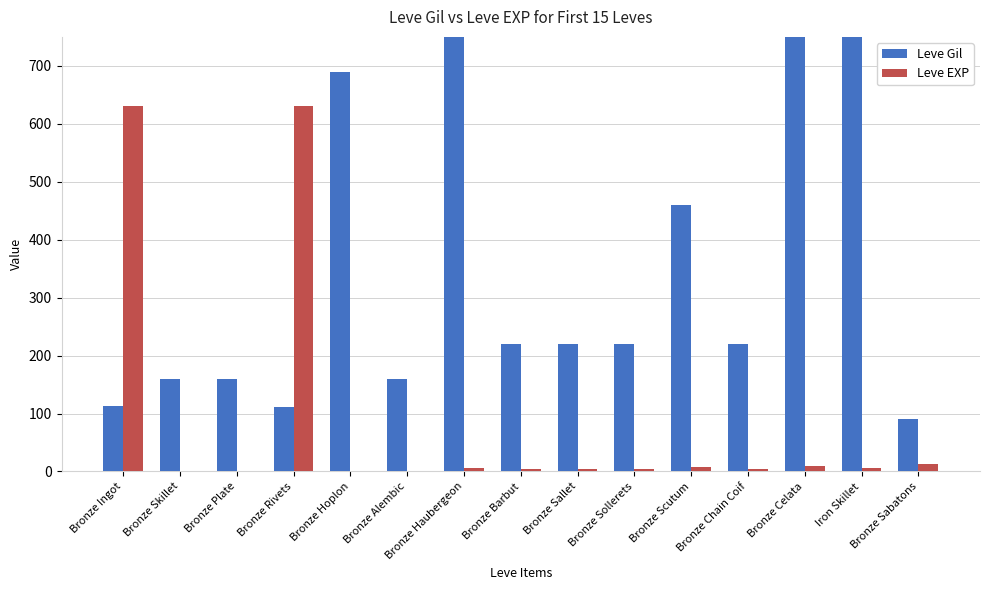

The Leve Gil series shows 220 at Bronze Barbut. True or false?

True